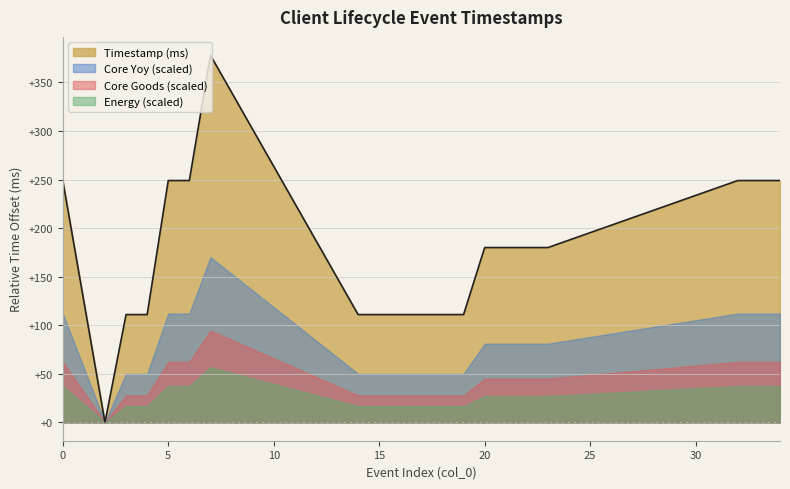

Rank the categories by value from highest to lowest.

7, 0, 5, 6, 32, 33, 34, 20, 21, 22, 23, 3, 4, 14, 15, 16, 17, 18, 19, 2